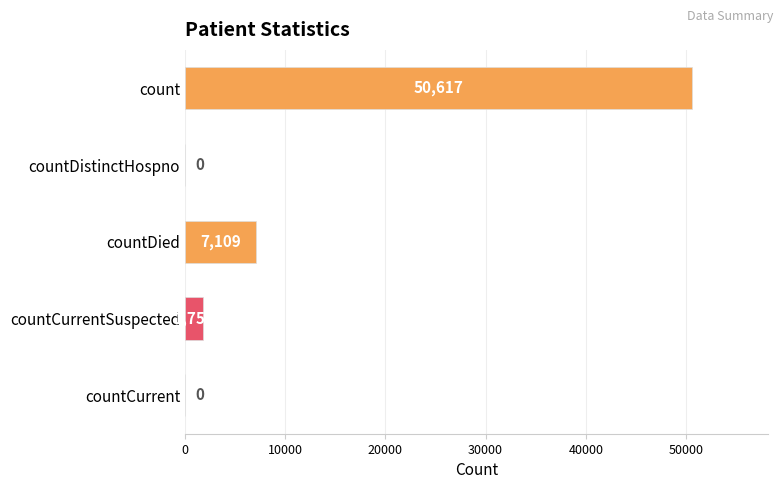

The value at countDistinctHospno is 18906. True or false?

False